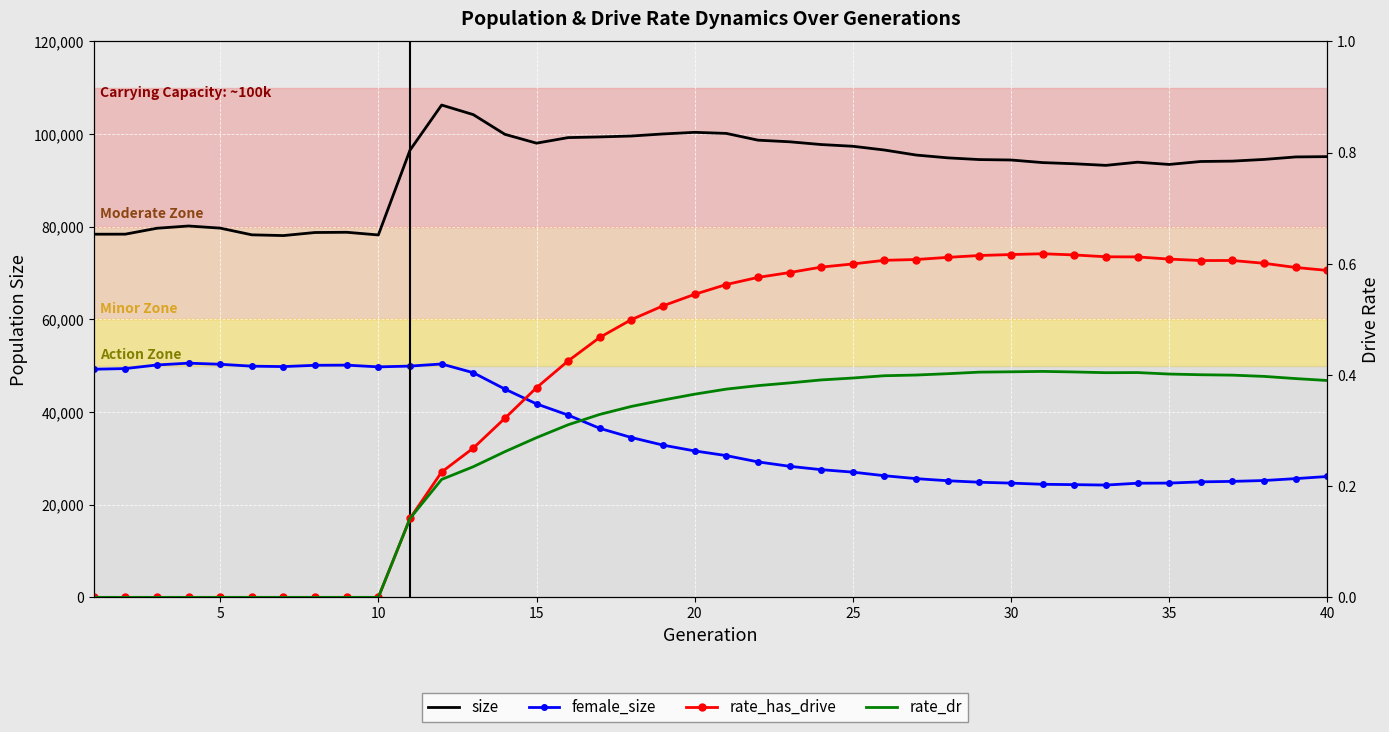

What is the sum of all female_size values?

1427802.0